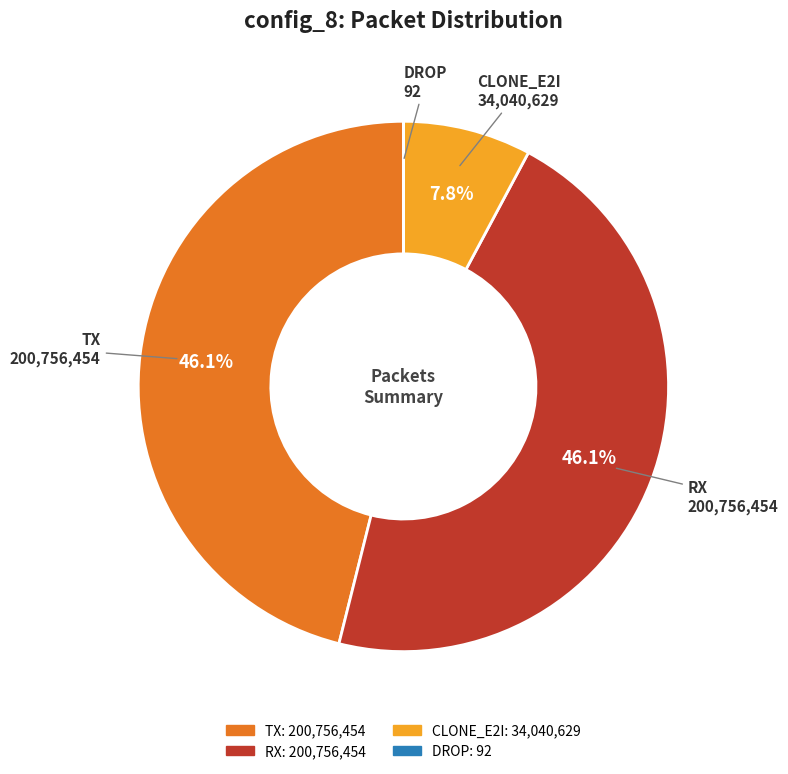

Combined, do CLONE_E2I and TX account for over 50%?

Yes